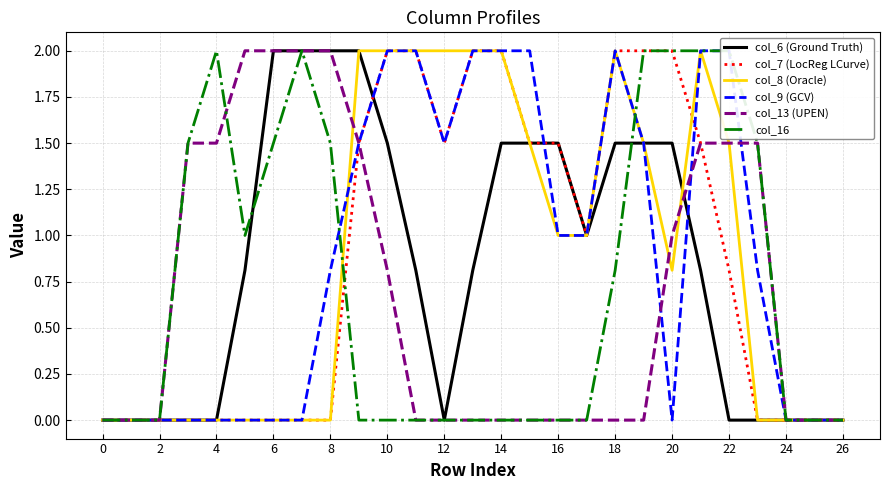

Rank the series by their maximum value, from lowest to highest.

col_6 (Ground Truth), col_7 (LocReg LCurve), col_8 (Oracle), col_9 (GCV), col_13 (UPEN), col_16